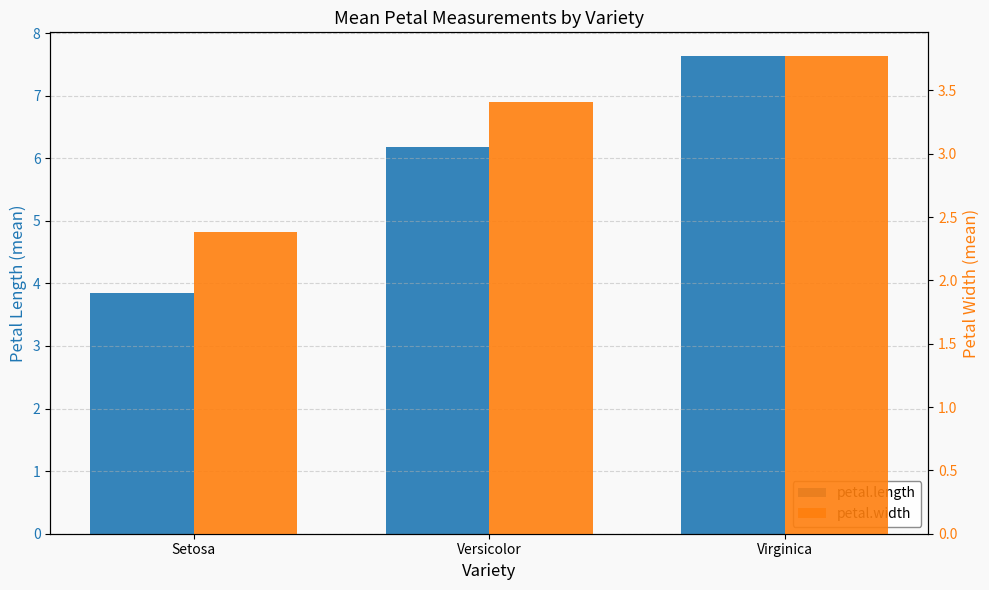

At how many categories does at least one series exceed 3?

3